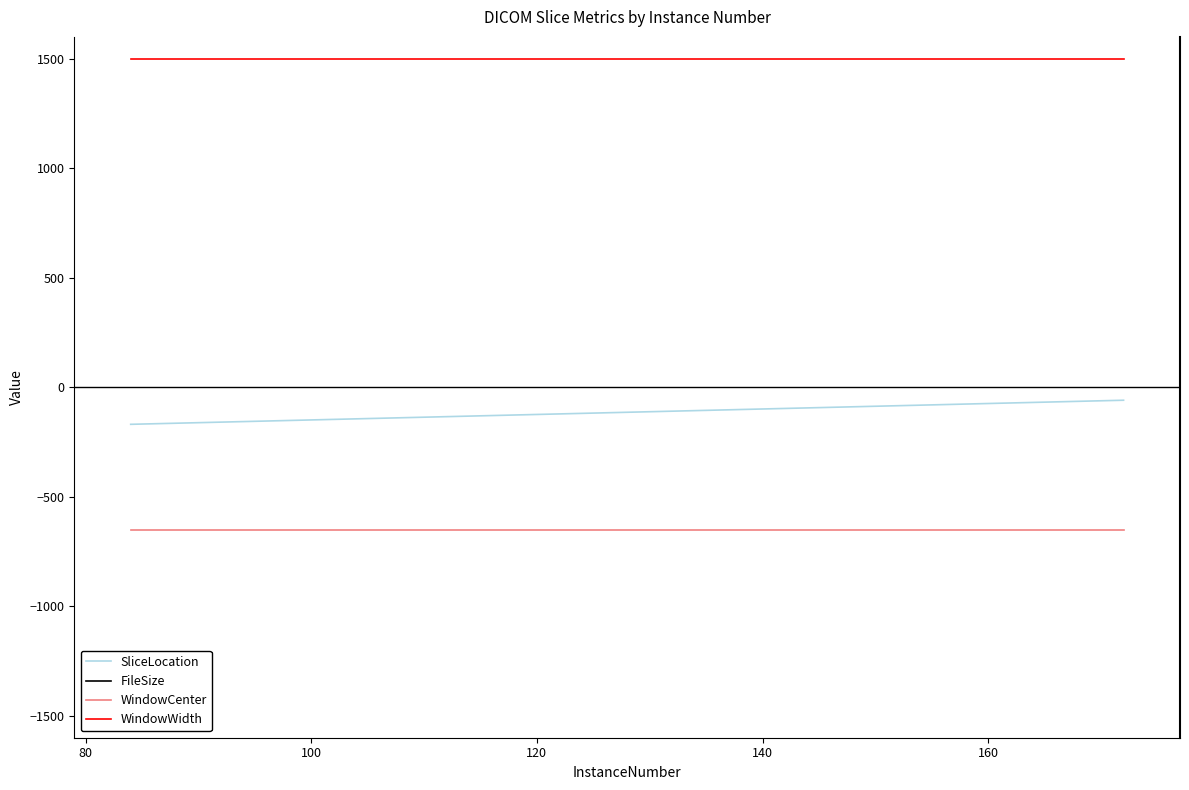

What is the value of the SliceLocation point at the 10th from the left?

-106.5